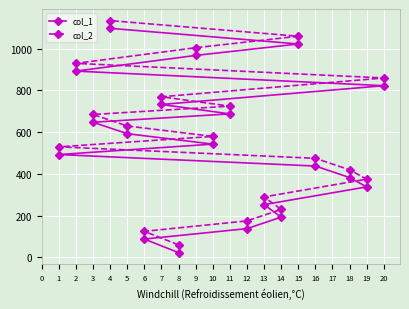

The value of col_1 at 13 is 88. True or false?

False